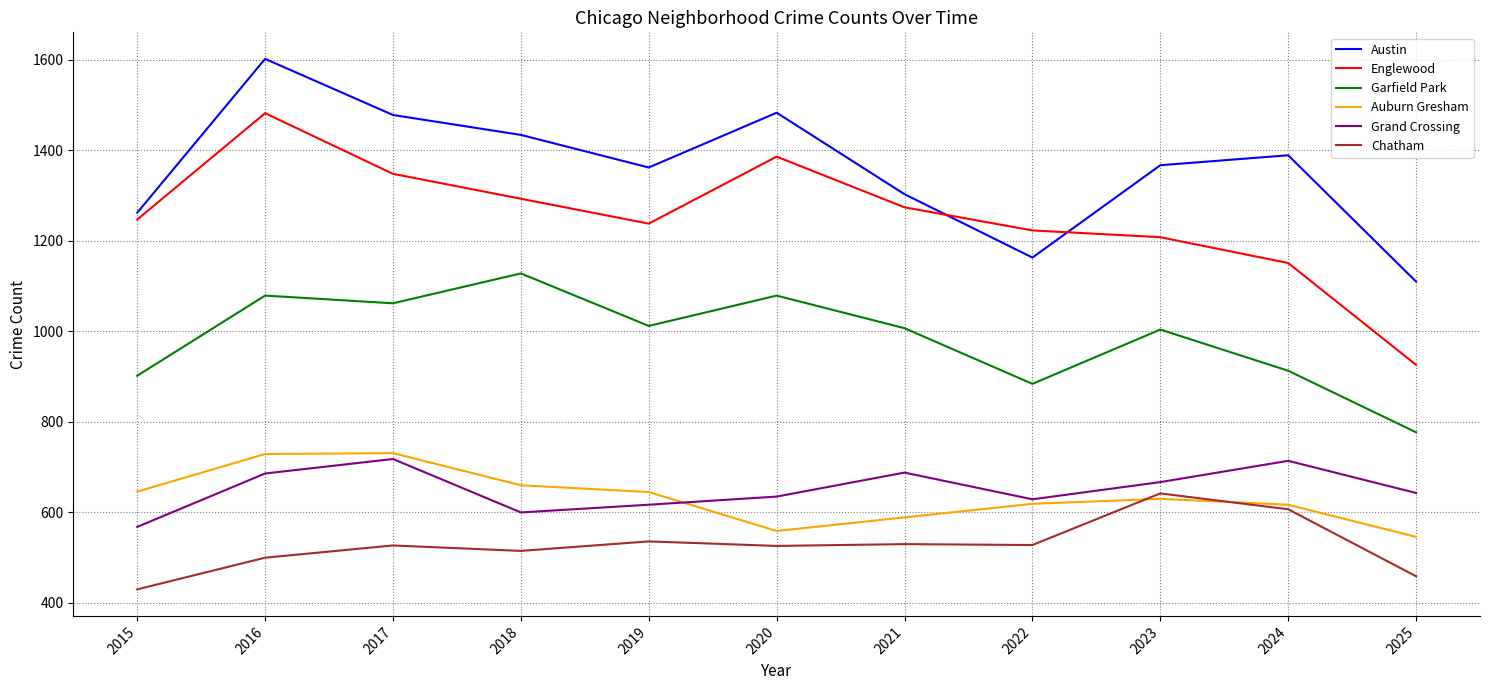

True or false: Austin and Chatham intersect in this chart.

False